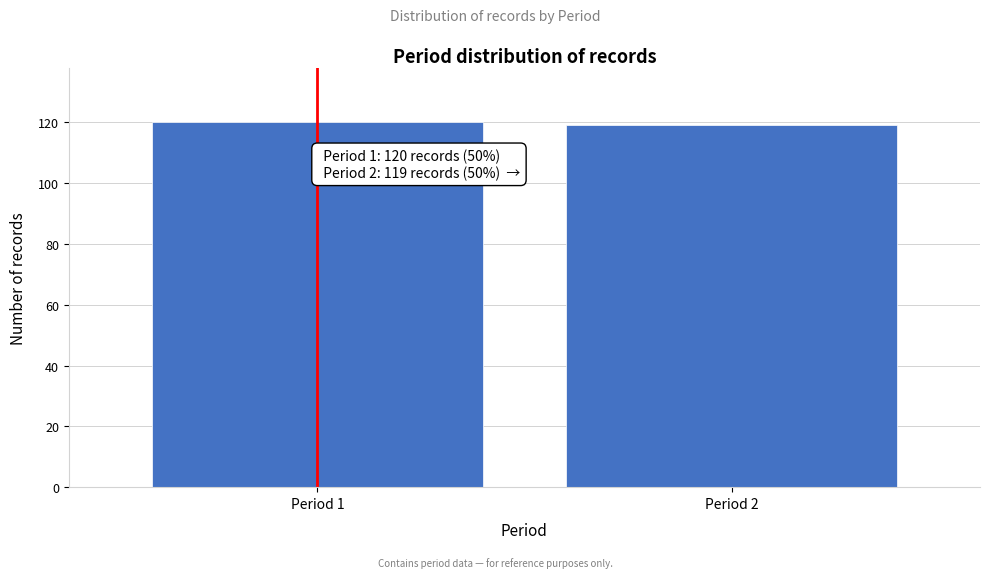

Reading left to right, extract all data points from this chart.

120	119